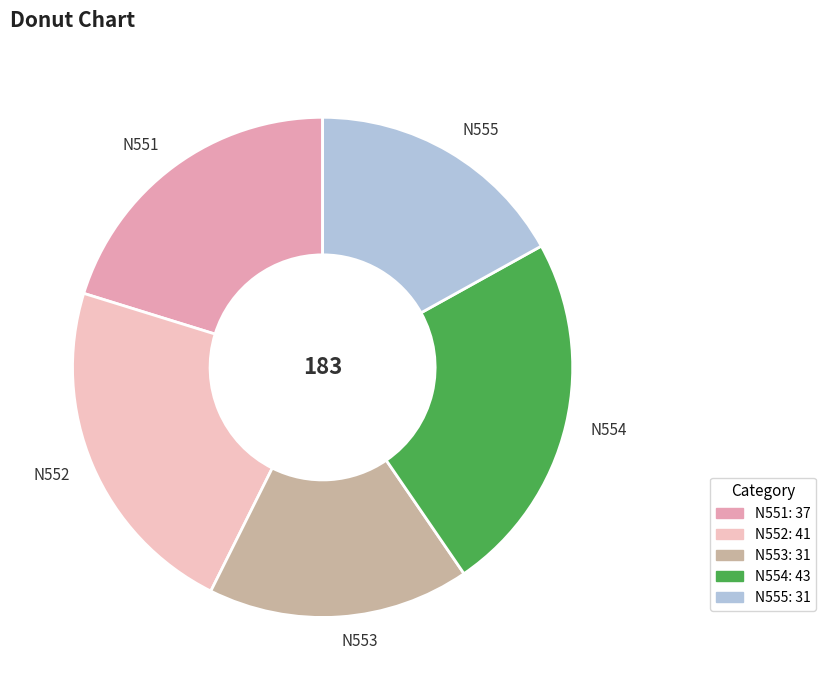

Does N551 represent more than half of the total?

No